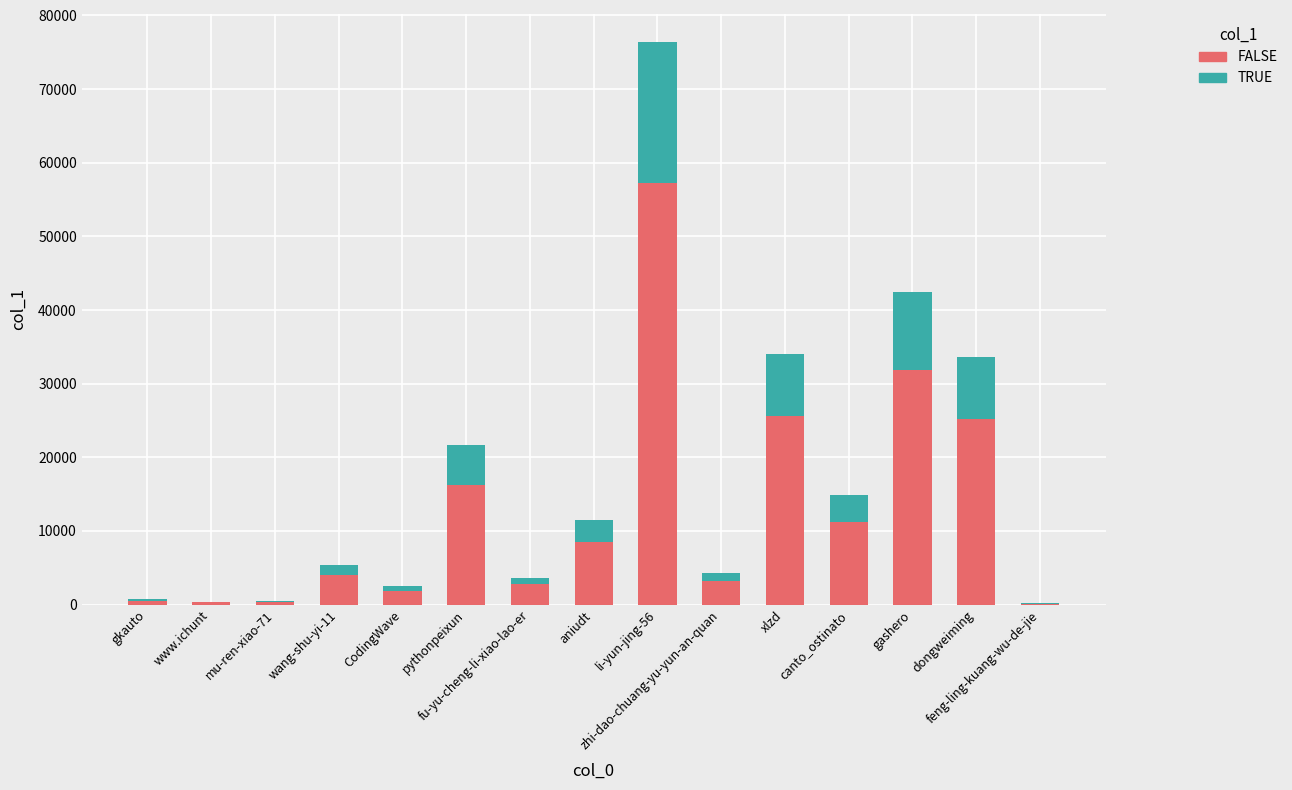

What position from the right is CodingWave?

11